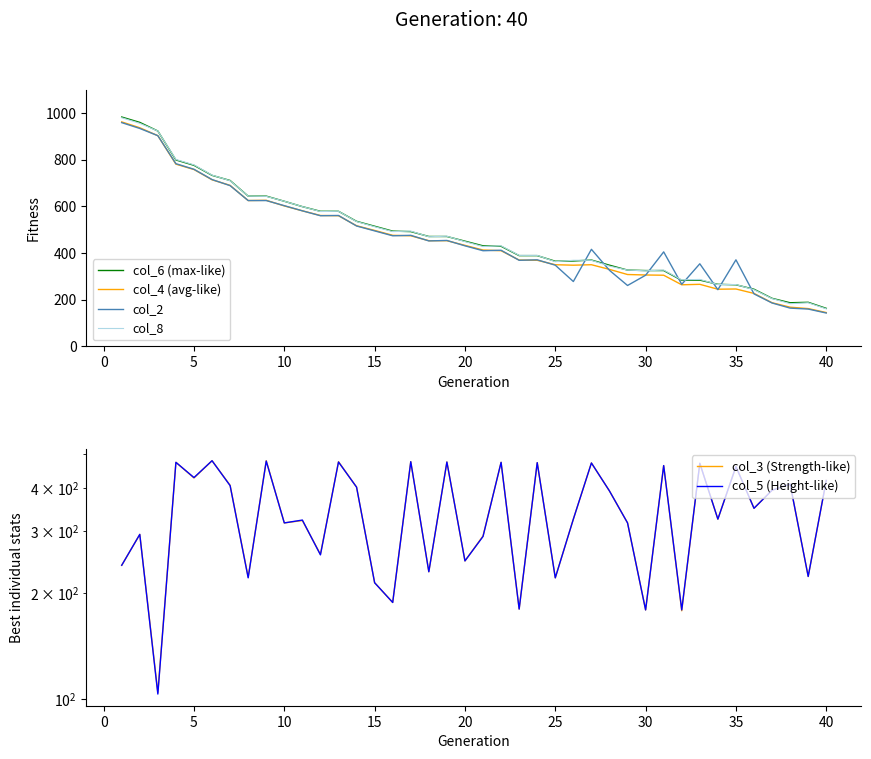

The col_4 (avg-like) series shows 145 at 40. True or false?

True